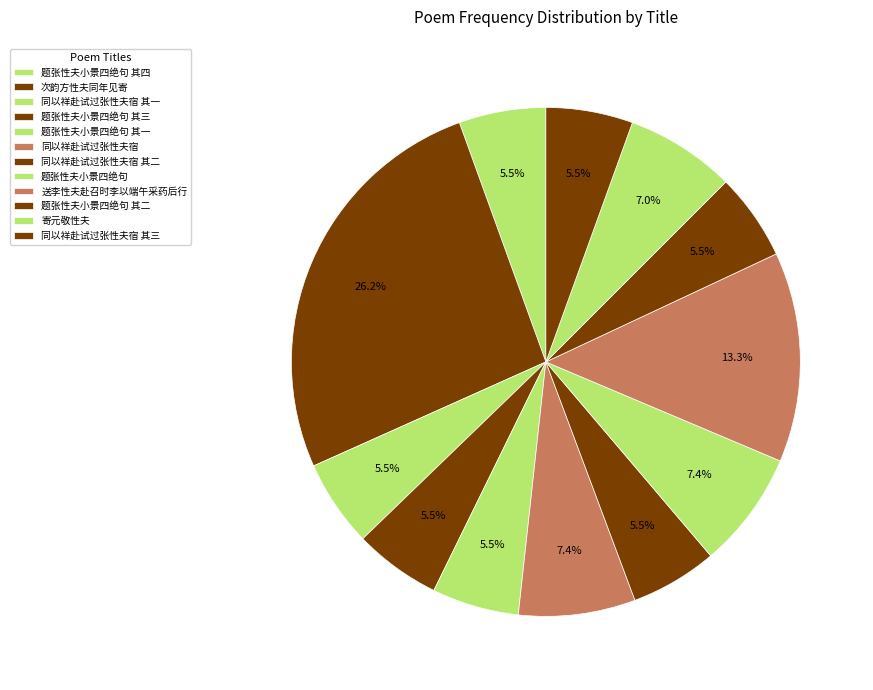

Which has a higher value, 题张性夫小景四绝句 其一 or 题张性夫小景四绝句?

题张性夫小景四绝句